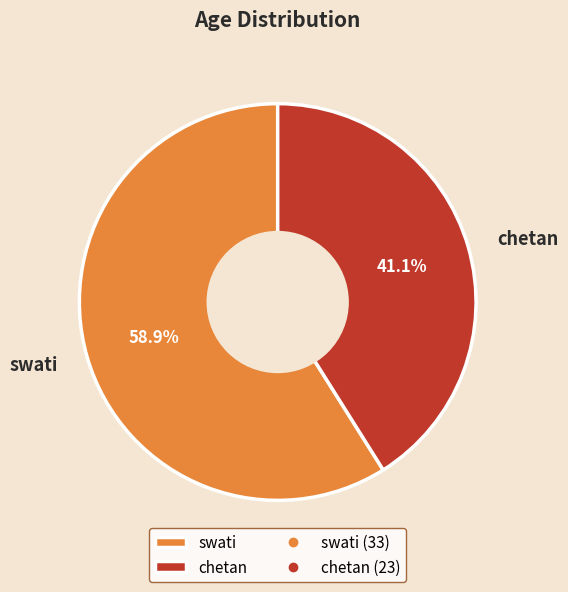

Which category has the smallest portion of the pie?

chetan